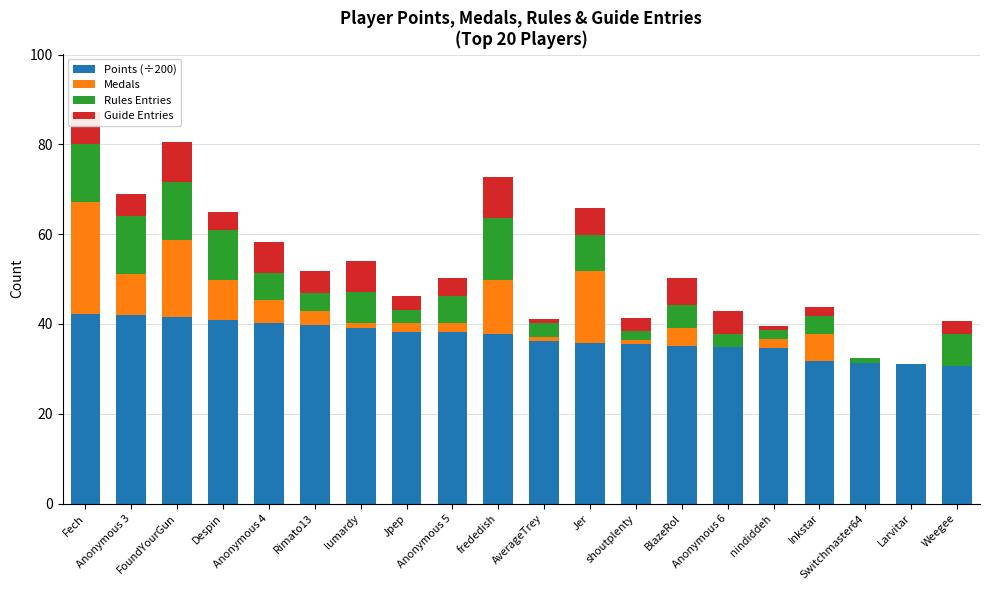

What is the highest value of the Points (÷200) series?

42.1